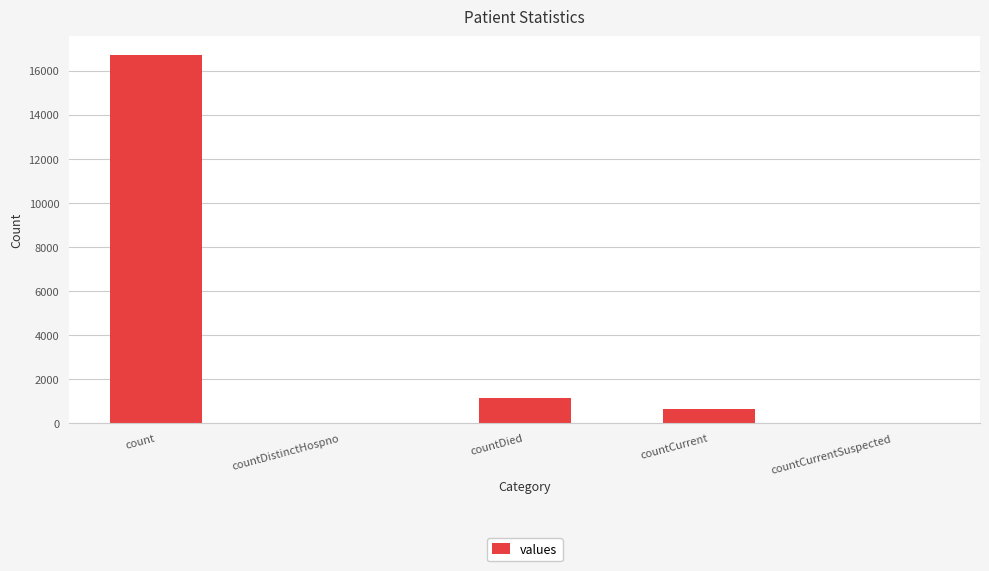

The value at countDistinctHospno is 9546. True or false?

False